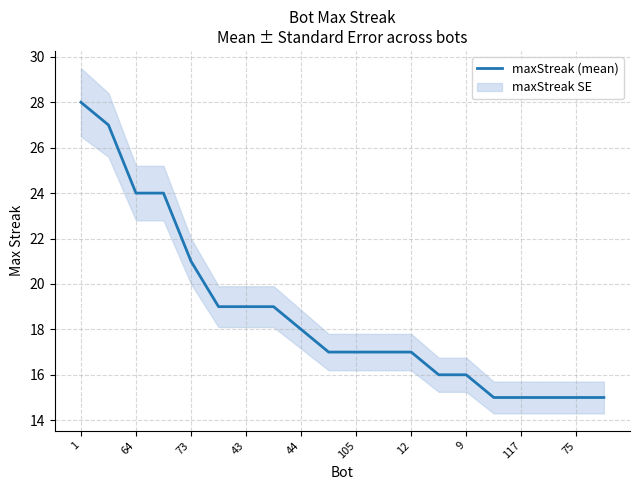

Does the chart have visible grid lines?

Yes